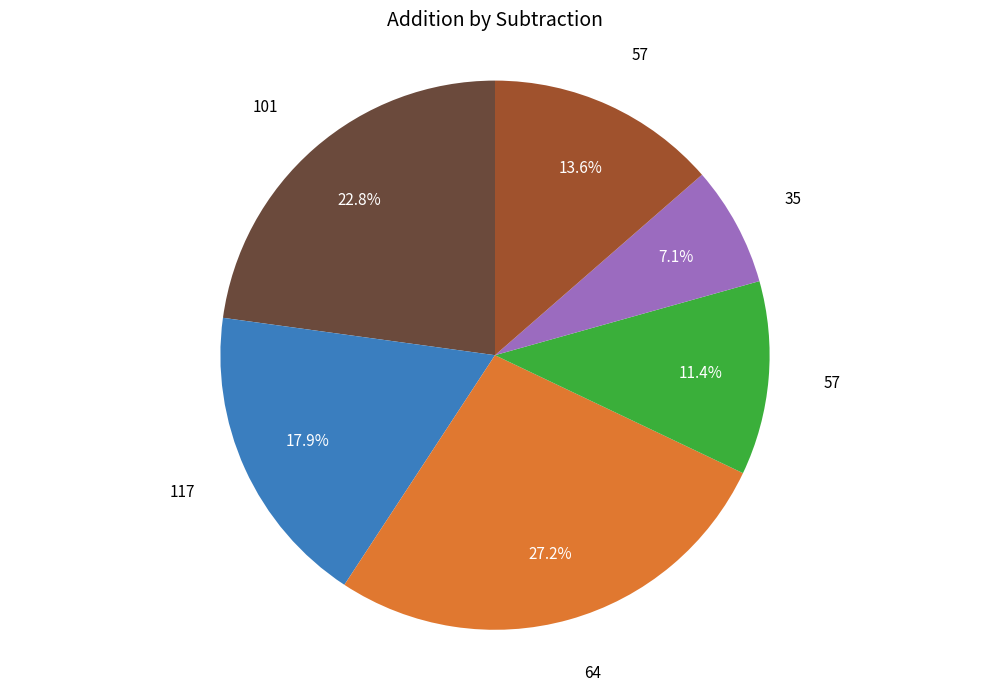

Is there any slice that represents more than half of the pie?

No